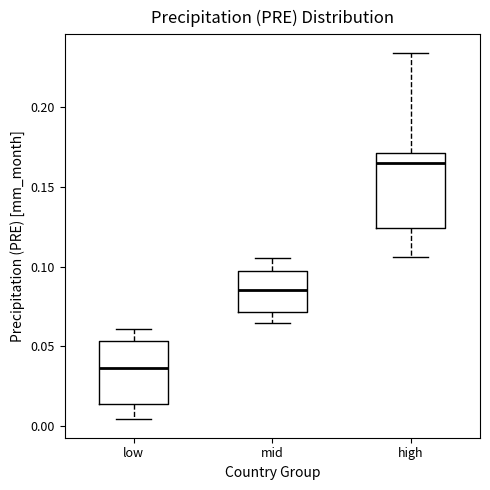

Comparing the boxes themselves (not the whiskers), which one is the tallest?

high